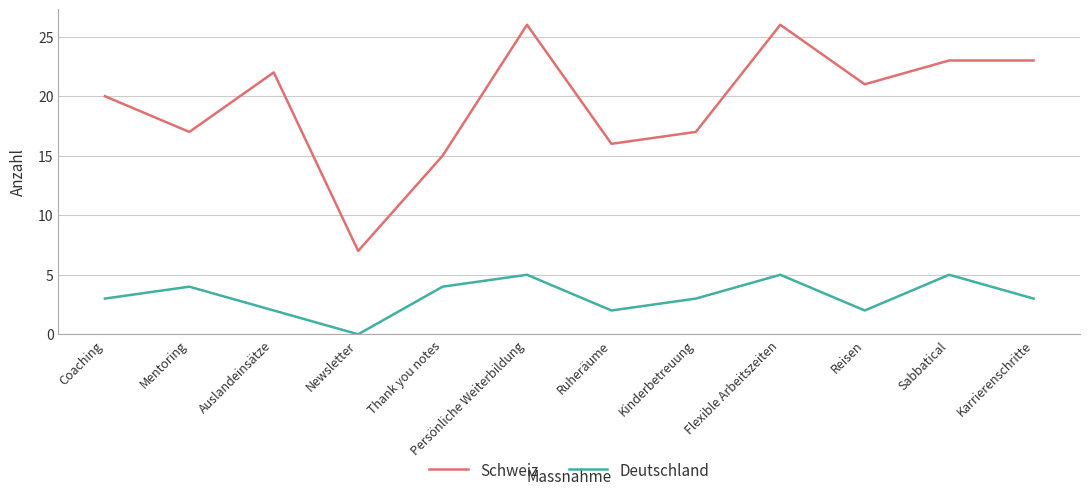

Does the chart display data point markers on the line(s)?

No